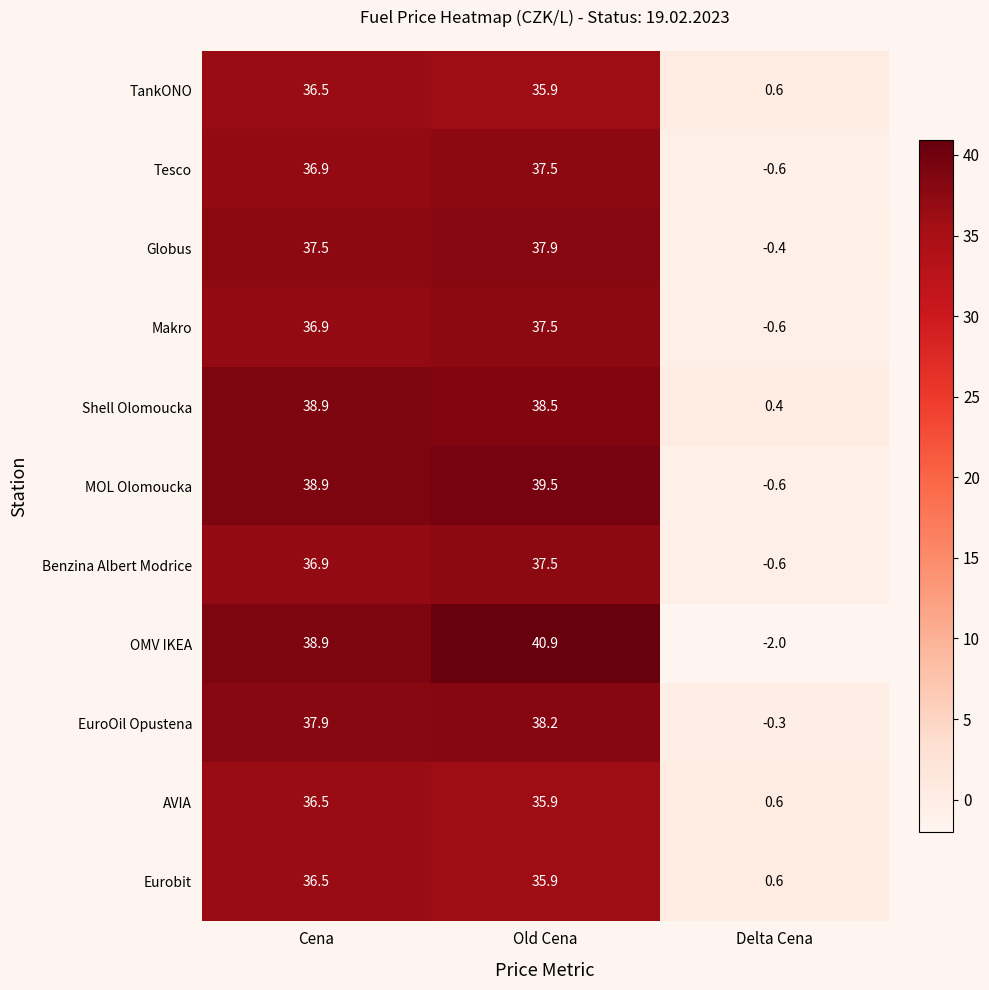

At which category does the chart reach its peak across all series?

Old Cena